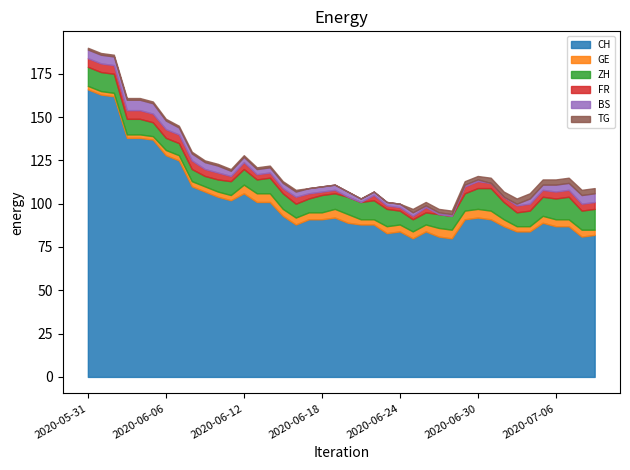

True or false: TG and ZH cross at least once.

False